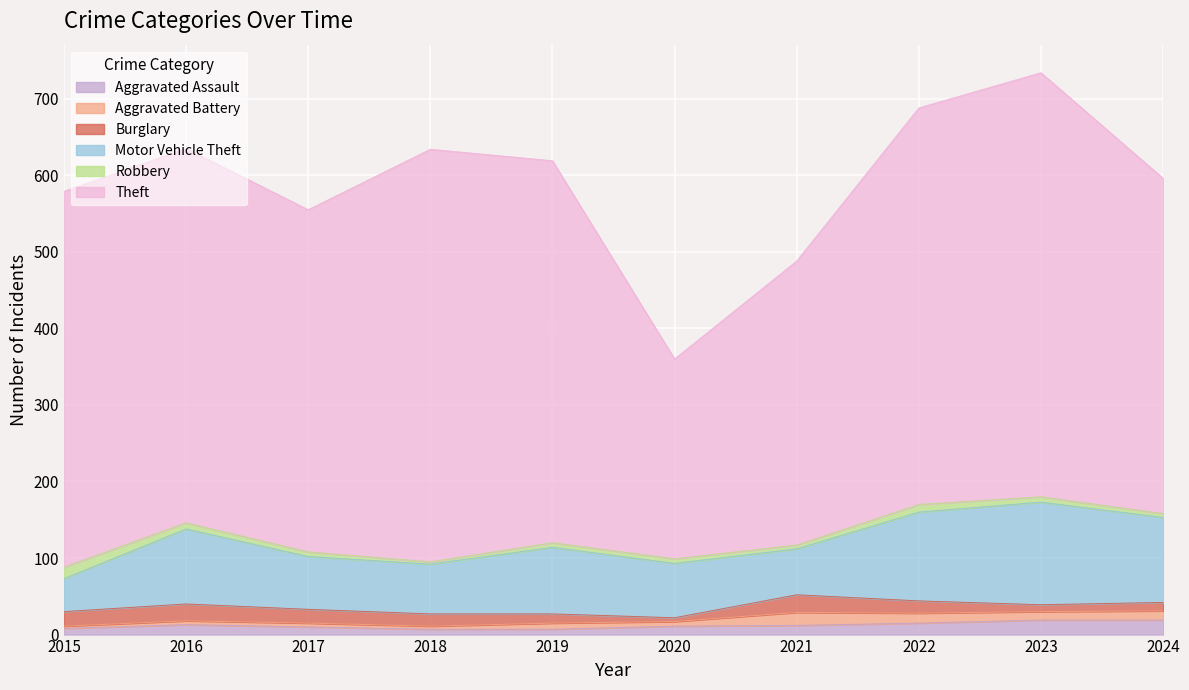

Between 2015 and 2021, which series saw the biggest shift?

Theft